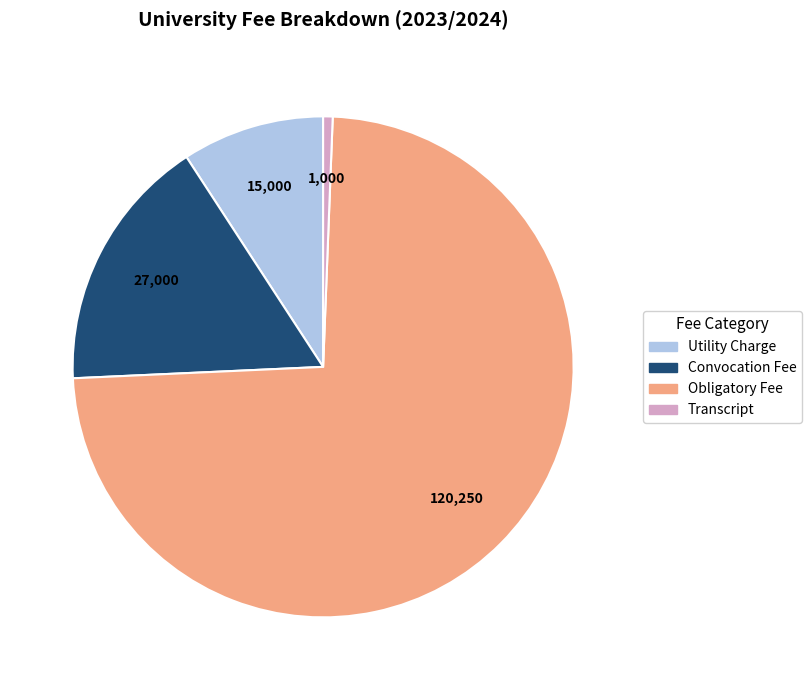

Is there a majority slice in this chart?

Yes